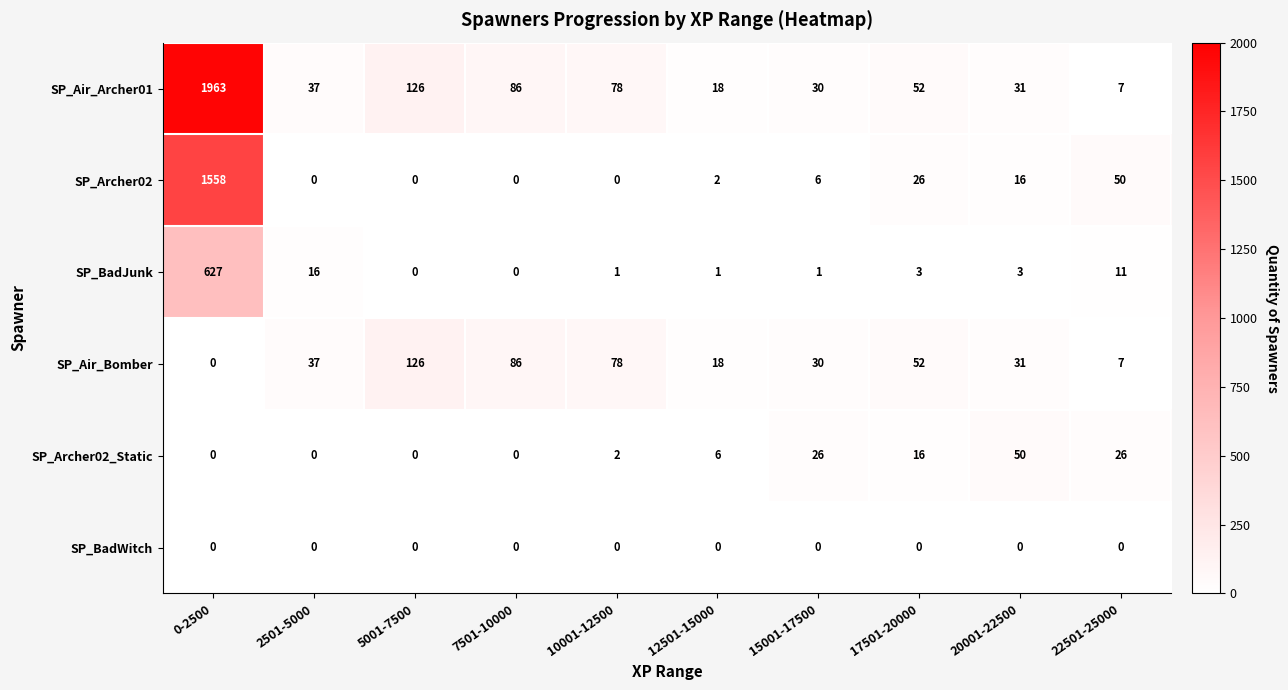

Is the value of SP_Air_Bomber at 17501-20000 greater than the value of SP_Archer02 at 17501-20000?

Yes